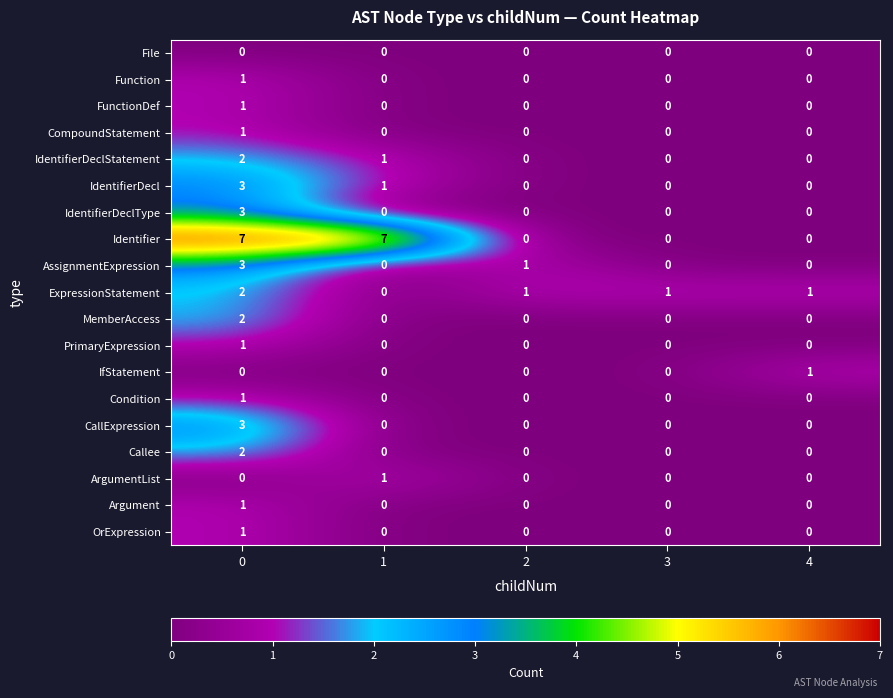

Which series has the largest range (max minus min)?

Identifier